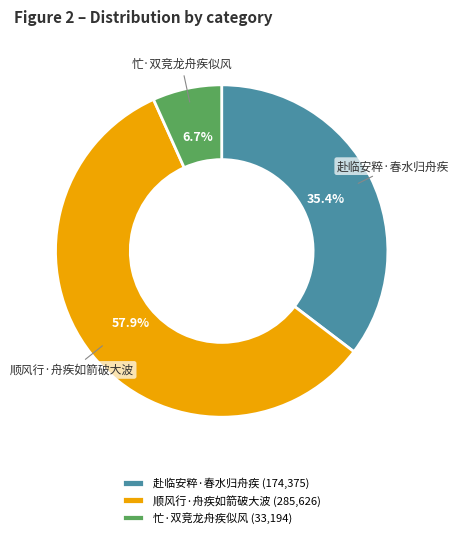

To the nearest percent, what is the average slice percentage?

33%